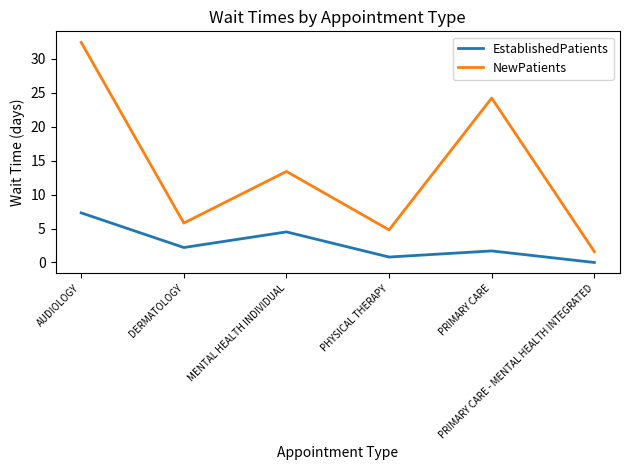

At which category does NewPatients reach its first local peak?

MENTAL HEALTH INDIVIDUAL